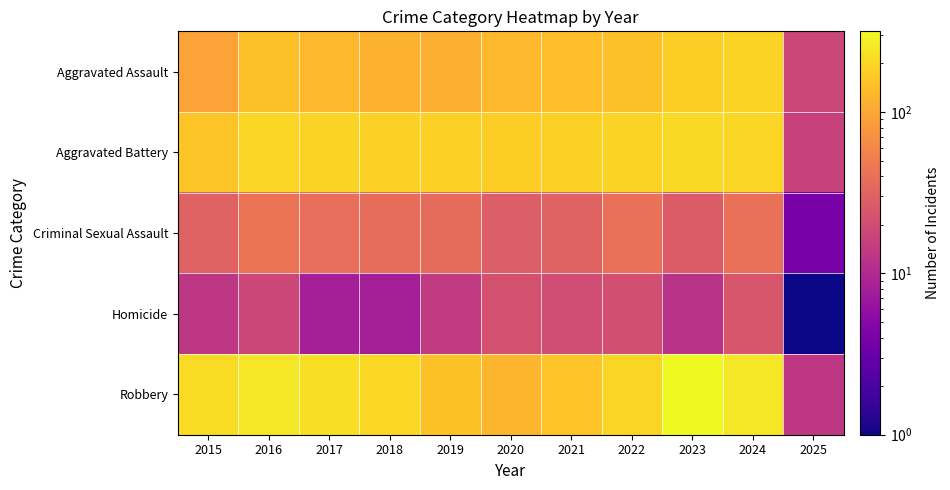

Reading left to right, list all the values displayed in this chart.

Aggravated Assault: 2015=95	2016=146	2017=131	2018=119	2019=113	2020=131	2021=142	2022=146	2023=177	2024=191	2025=18
Aggravated Battery: 2015=154	2016=196	2017=191	2018=183	2019=182	2020=180	2021=182	2022=190	2023=209	2024=195	2025=16
Criminal Sexual Assault: 2015=31	2016=42	2017=39	2018=38	2019=37	2020=28	2021=31	2022=40	2023=27	2024=40	2025=4
Homicide: 2015=13	2016=18	2017=8	2018=8	2019=14	2020=22	2021=20	2022=21	2023=12	2024=24	2025=1
Robbery: 2015=212	2016=247	2017=224	2018=204	2019=150	2020=124	2021=153	2022=198	2023=316	2024=251	2025=13